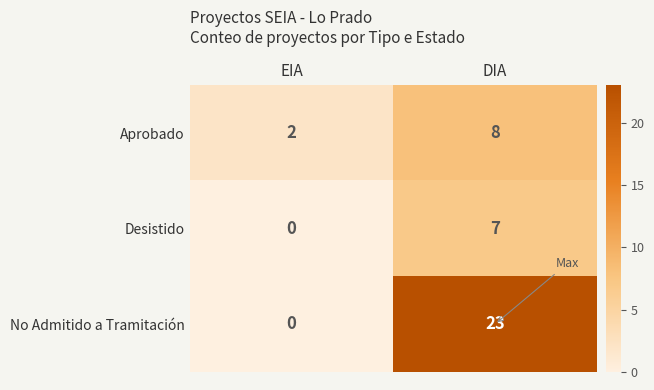

What is the sum of the Aprobado values at EIA and DIA?

10